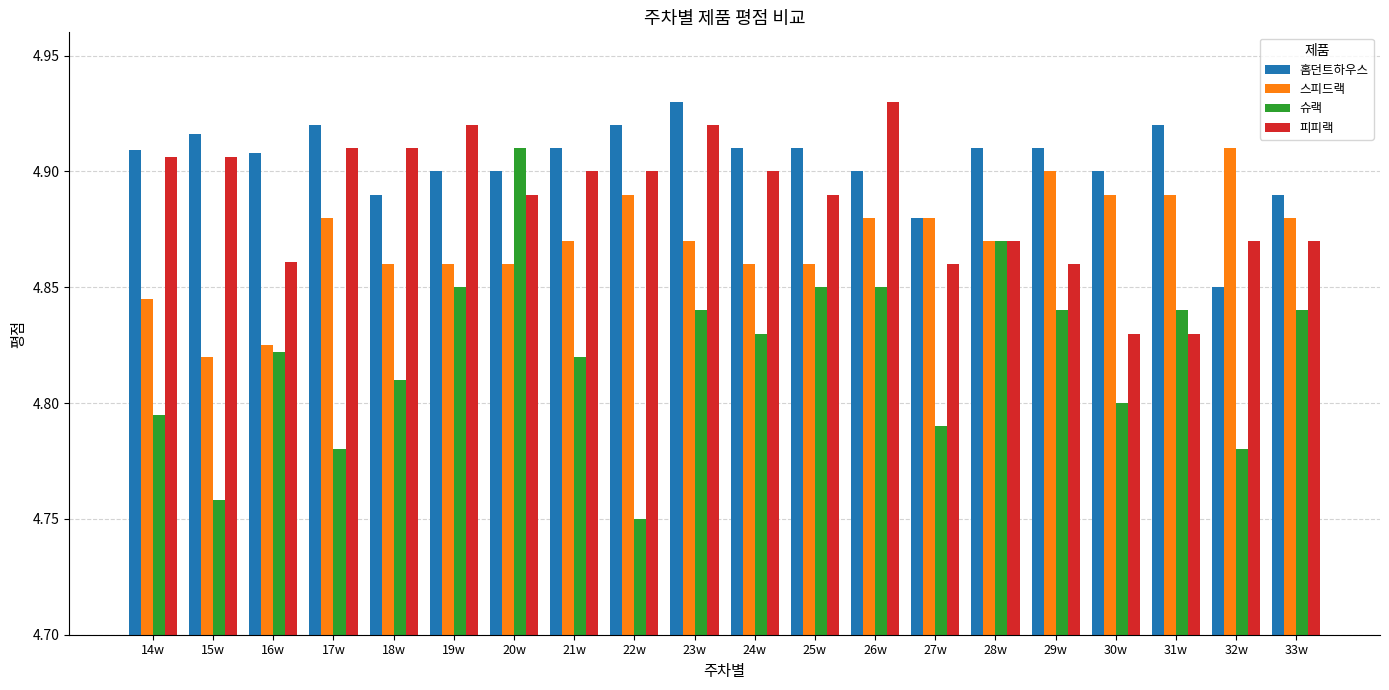

At how many categories does at least one series exceed 4?

20